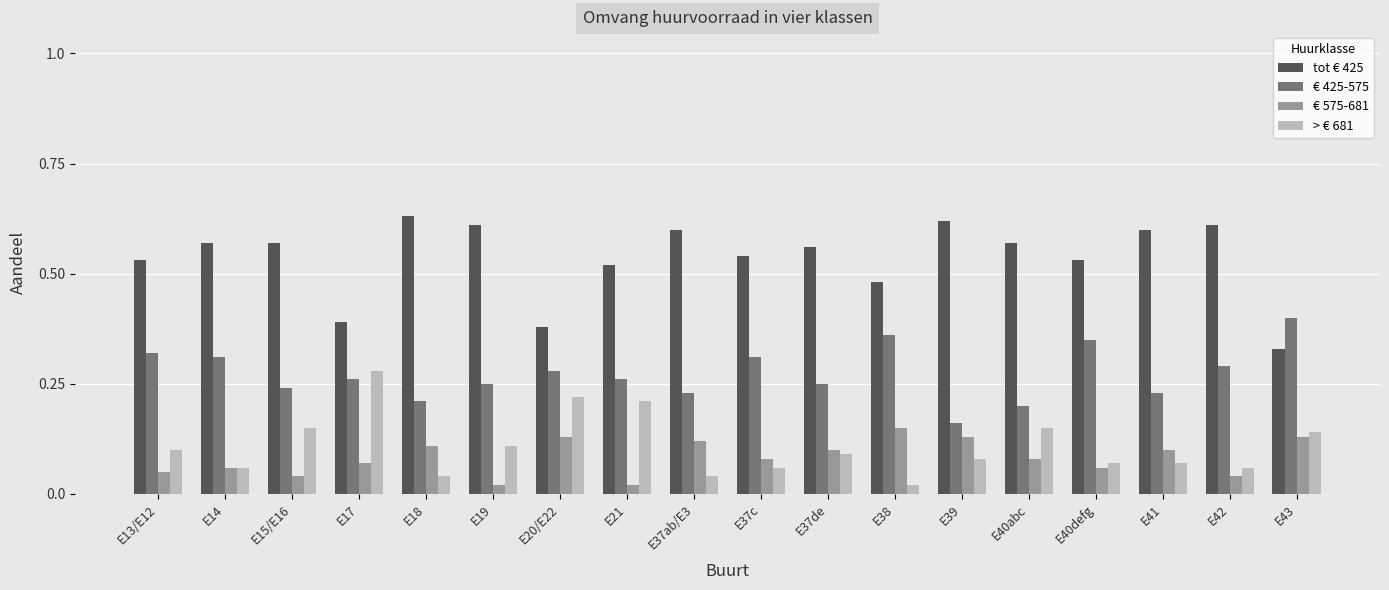

Count the number of categories in the chart.

18